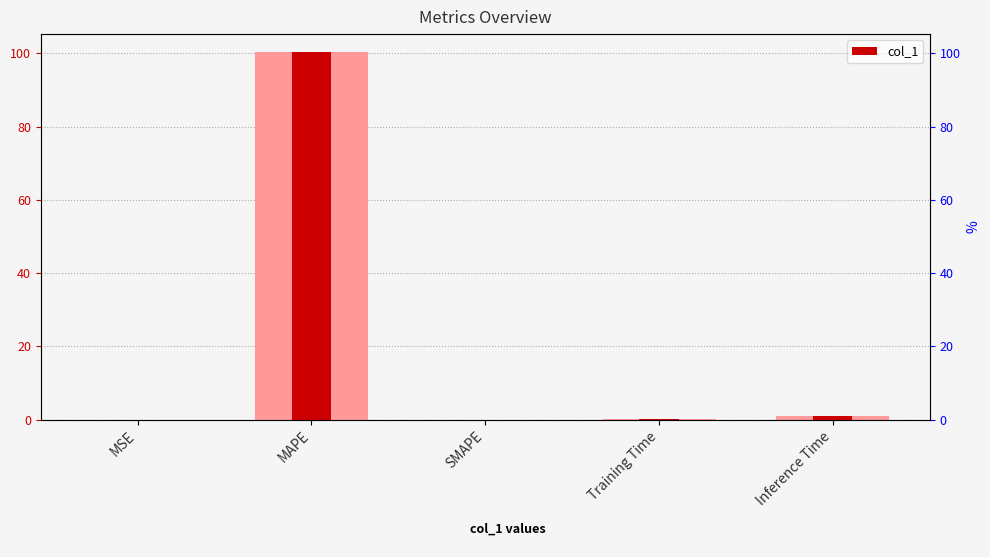

How many data points does each series have?

5